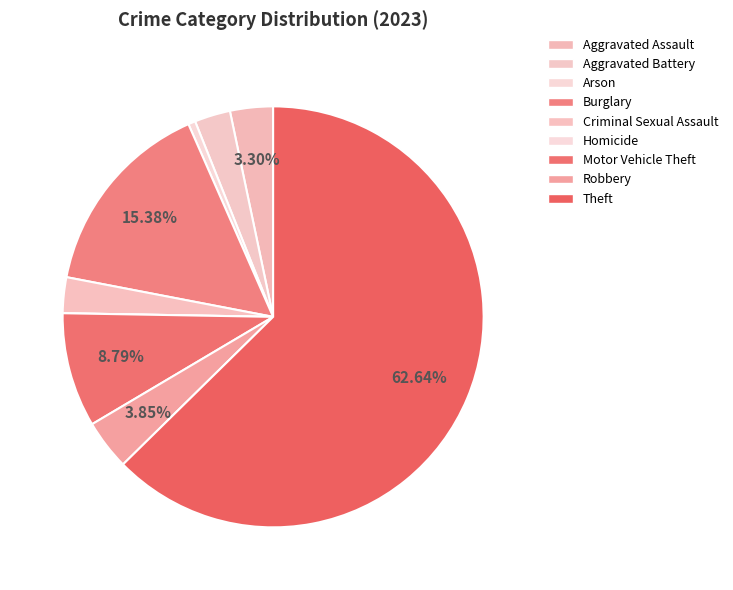

Which category has the smallest portion of the pie?

Homicide